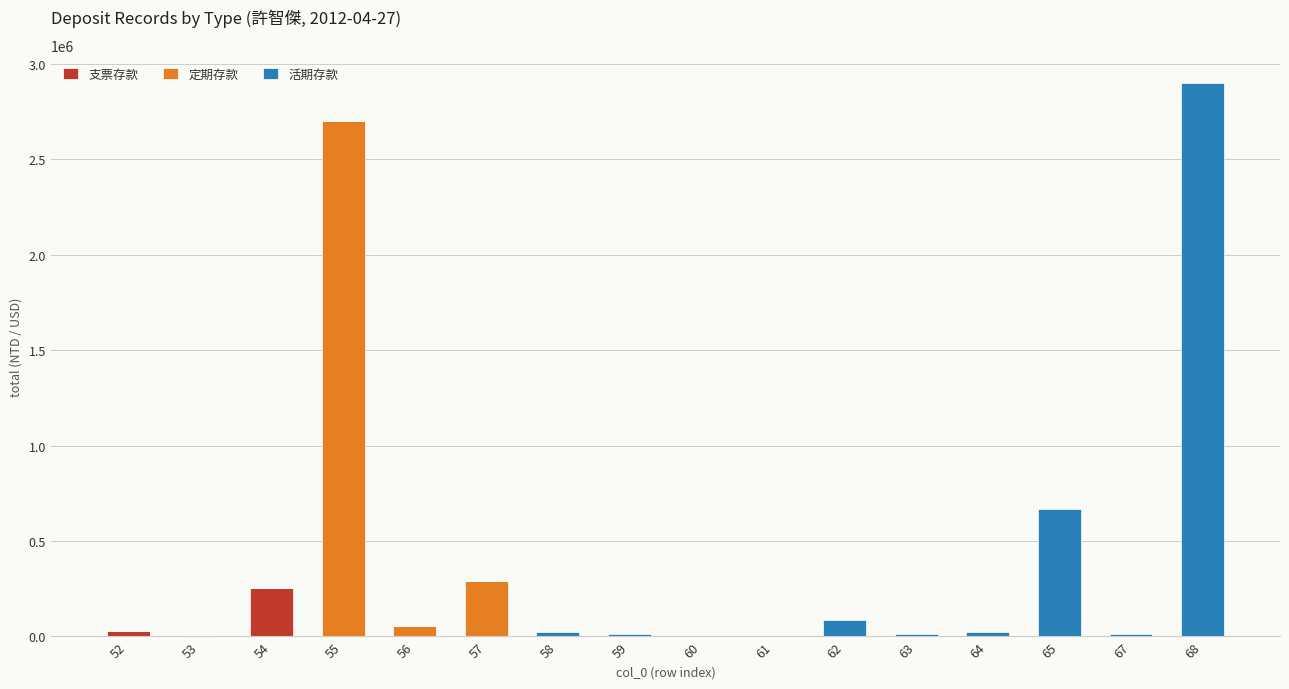

At which category is the sum across all series the highest?

68